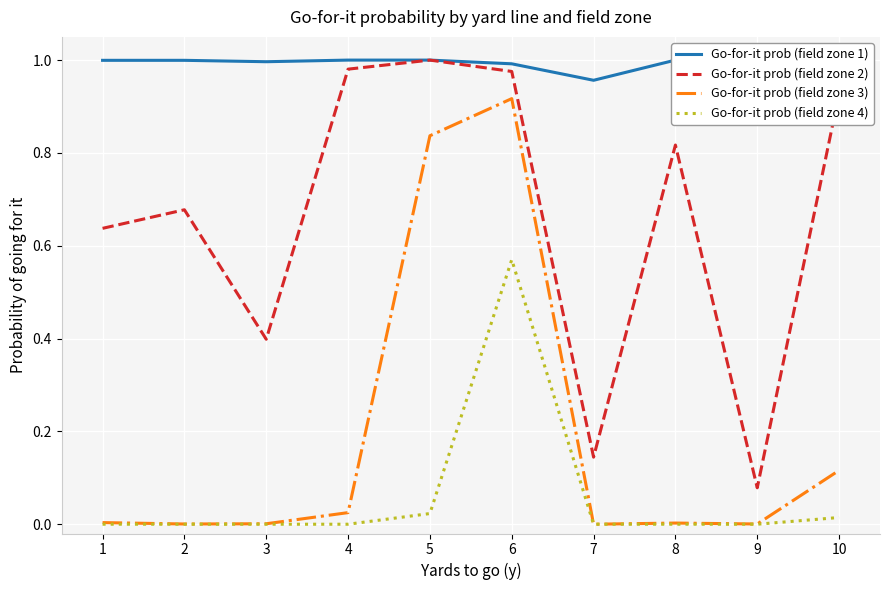

How many data points in Go-for-it prob (field zone 3) are above 0?

9